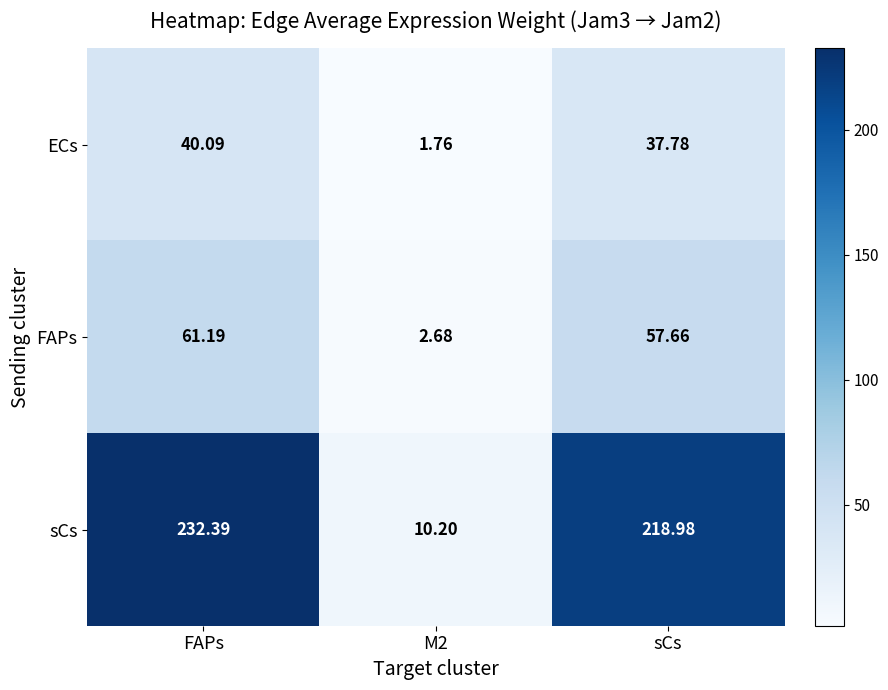

Which category has the highest value across all series?

FAPs